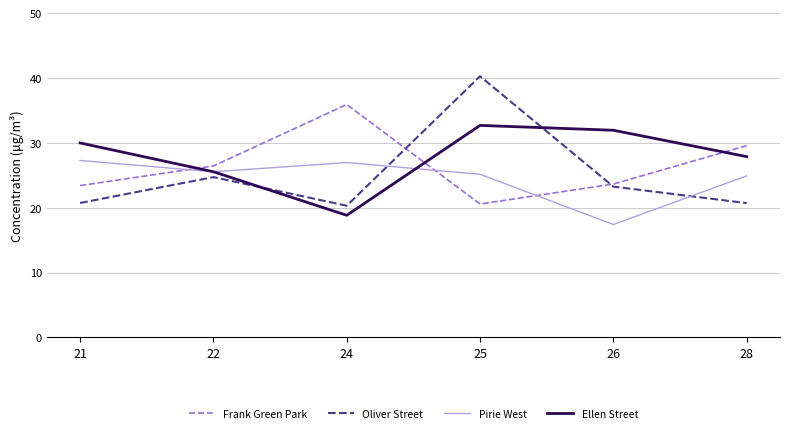

True or false: Ellen Street has more than 2 points higher than both neighbors.

False